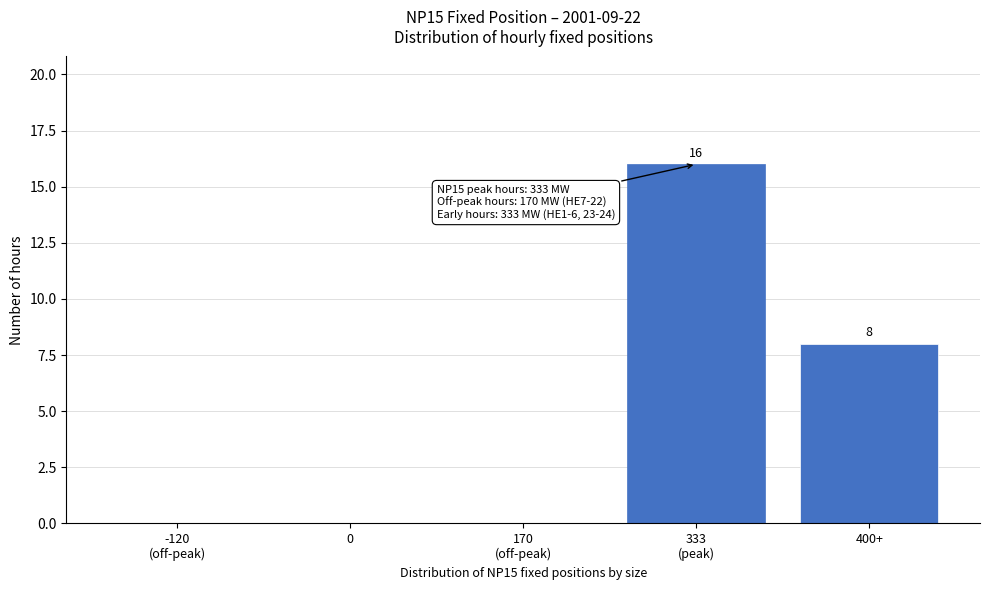

What is the maximum value shown in the chart?

16